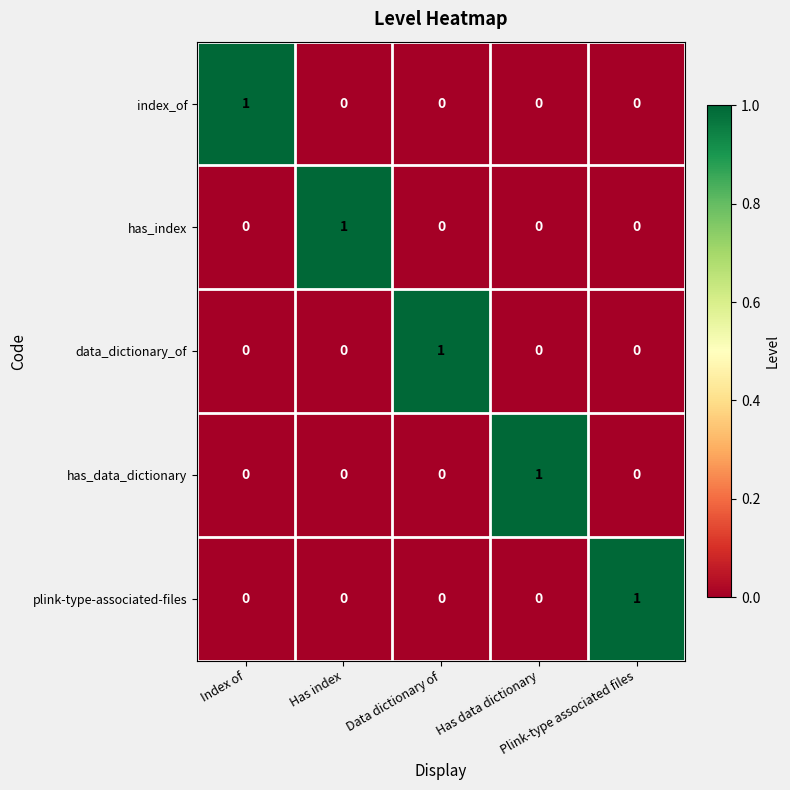

At how many categories does at least one series exceed 0?

5